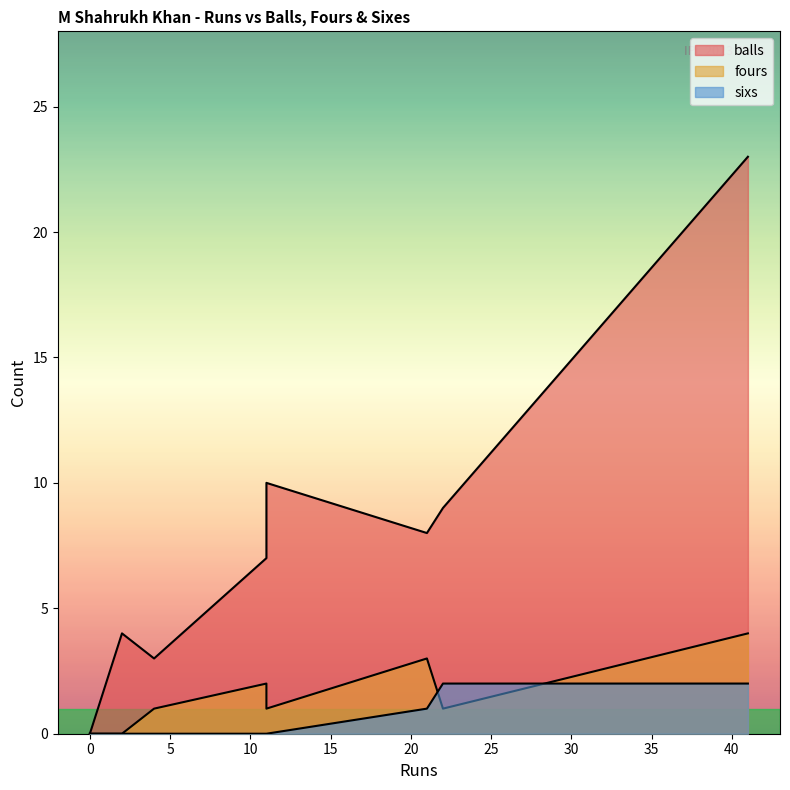

Is it true that sixs equals 0 at 41?

False